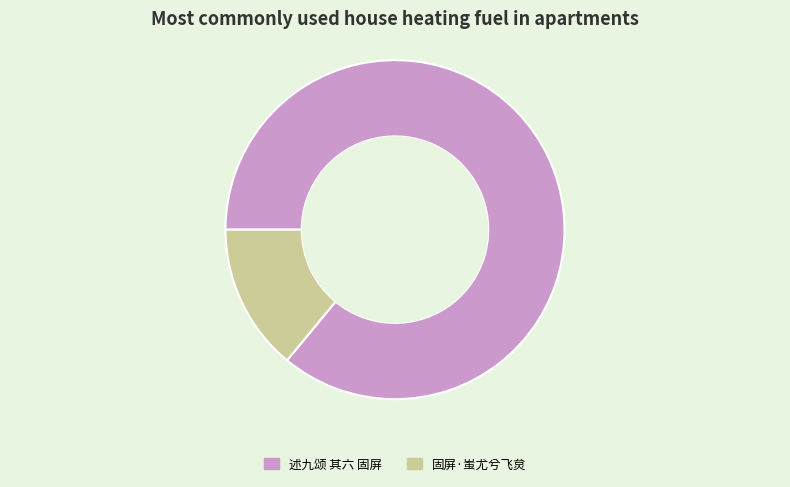

Is it true that 述九颂 其六 固屏 is 86% of the pie?

True